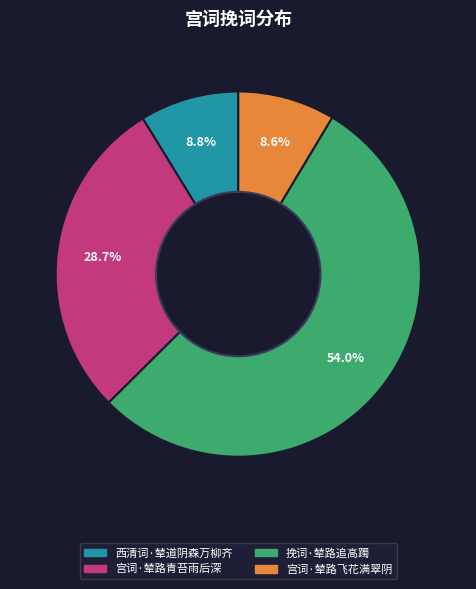

Does 宫词·辇路飞花满翠阴 account for over 50% of the chart?

No